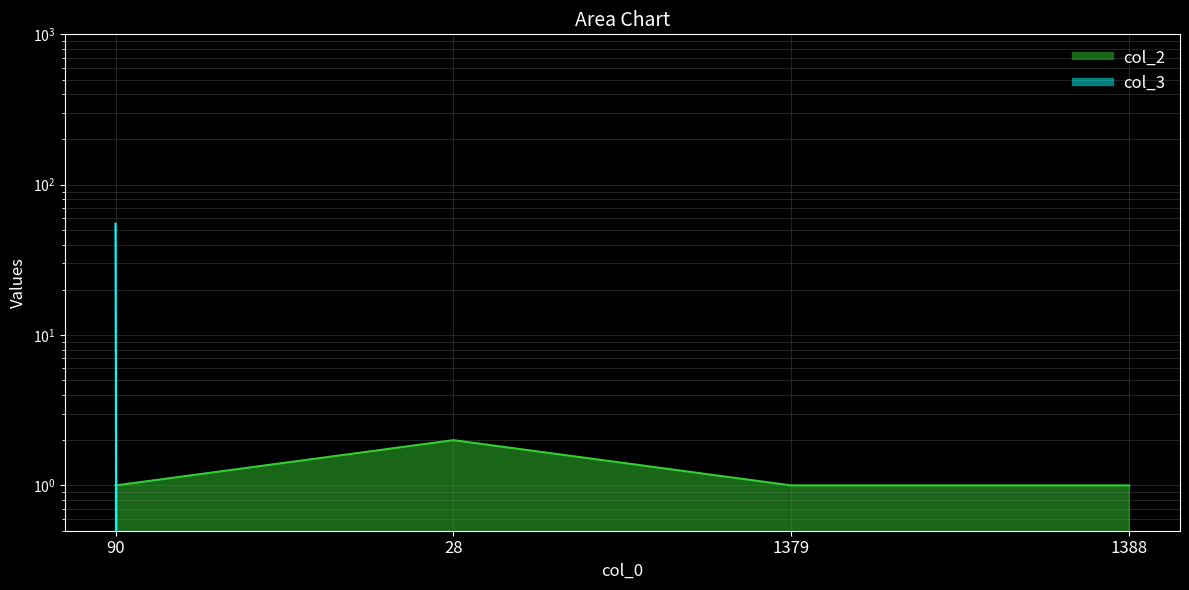

Where do col_2 and col_3 first cross each other?

90 and 28